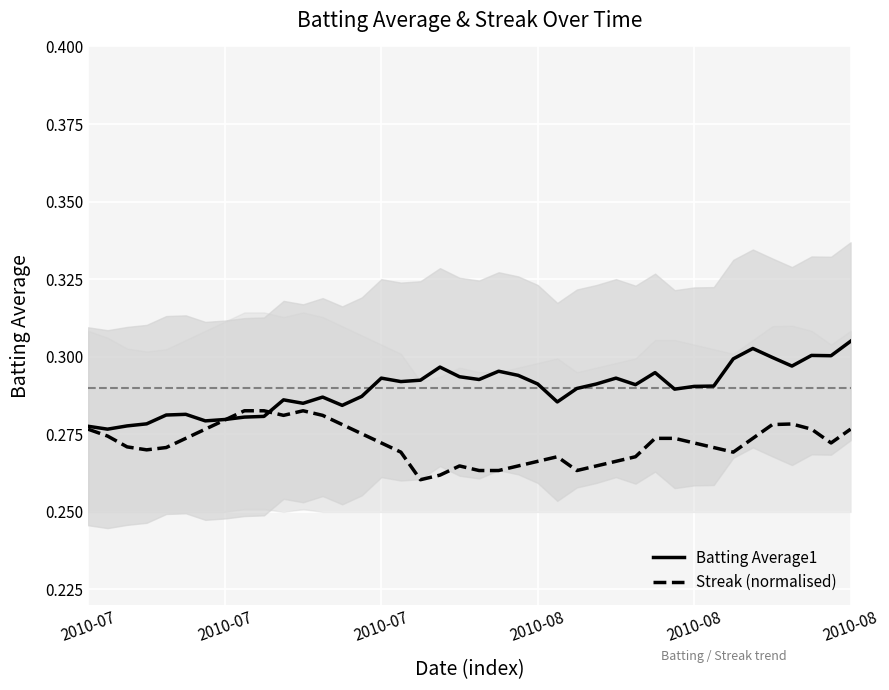

At which label is Batting Average1 closest to 0?

2010-07